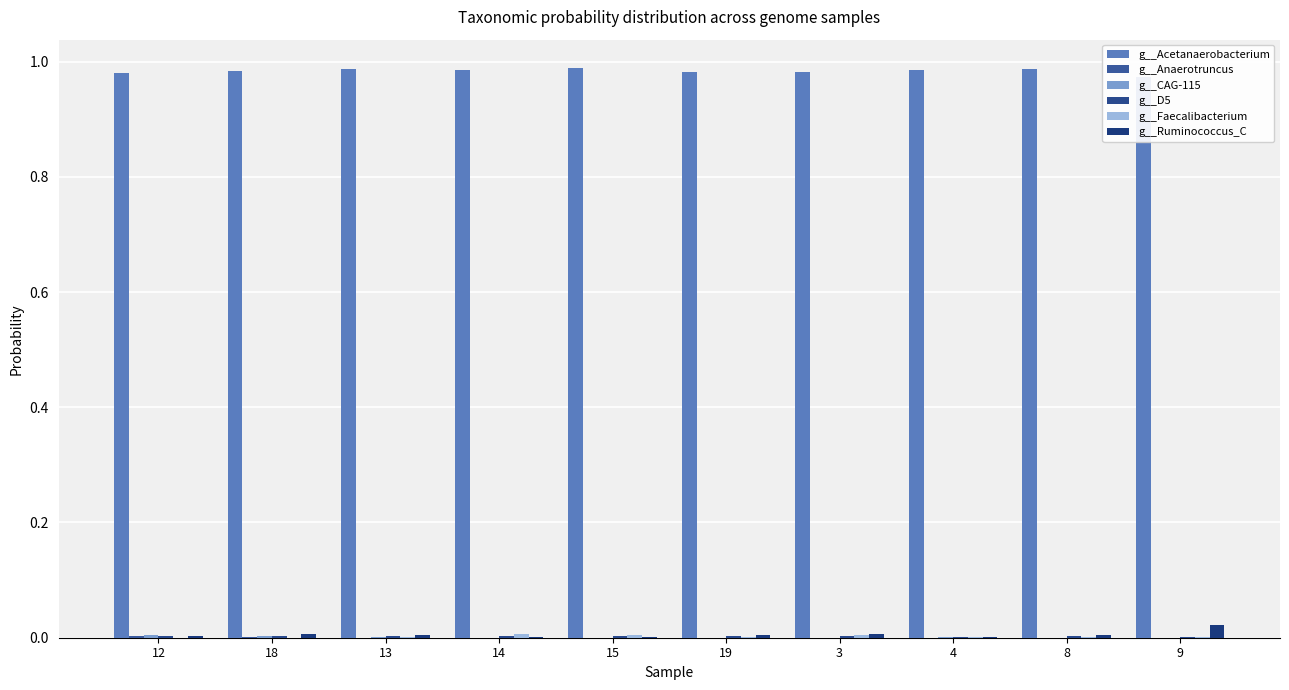

How many bars are there in total?

60